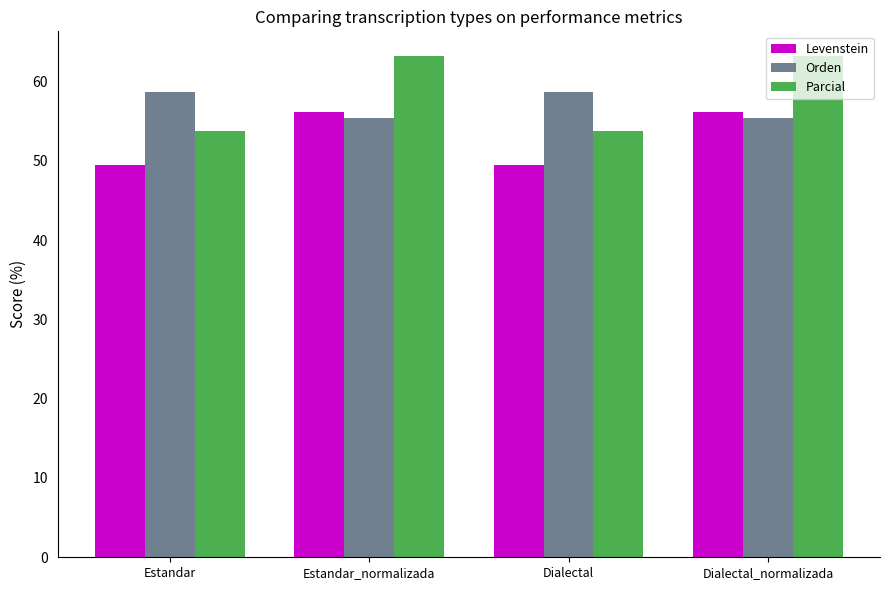

What is the approximate value of Levenstein at Estandar_normalizada?

56.2